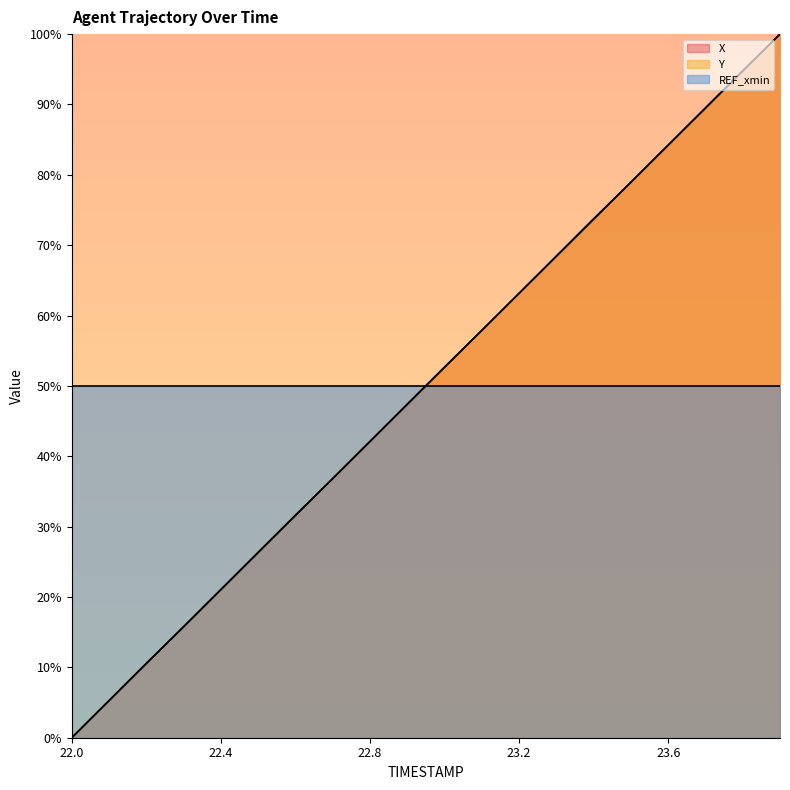

True or false: X and REF_xmin cross at least once.

True